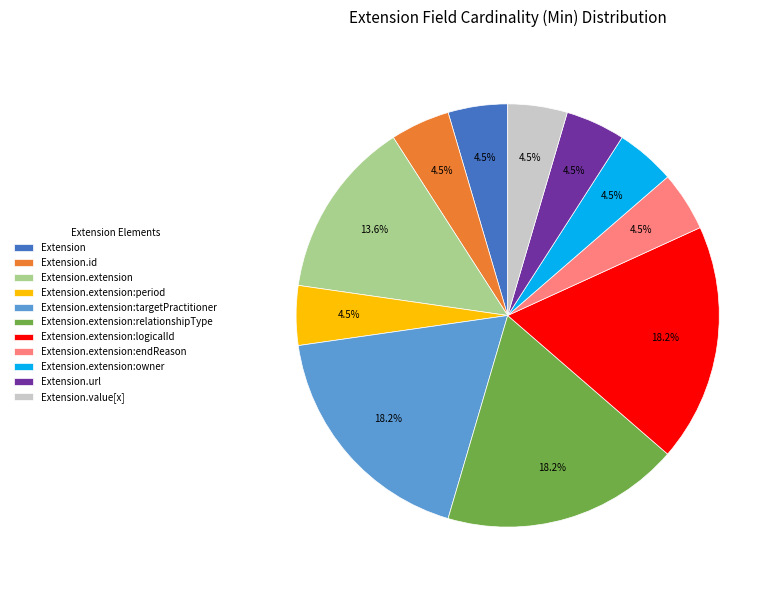

Which has a higher value, Extension.extension:logicalId or Extension.extension?

Extension.extension:logicalId